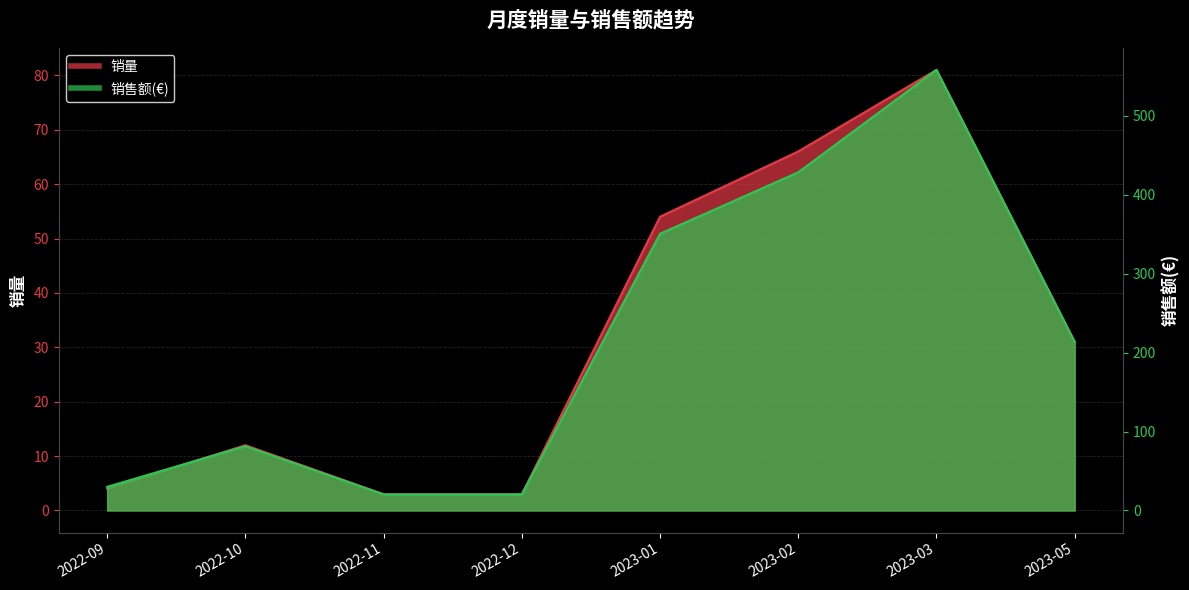

Reading right to left, what are all the values shown in this chart?

销量: 31.0	81.0	66.0	54.0	3.0	3.0	12.0	4.0
销售额(€): 213.6	558.1	428.3	350.5	20.4	20.4	81.5	30.0